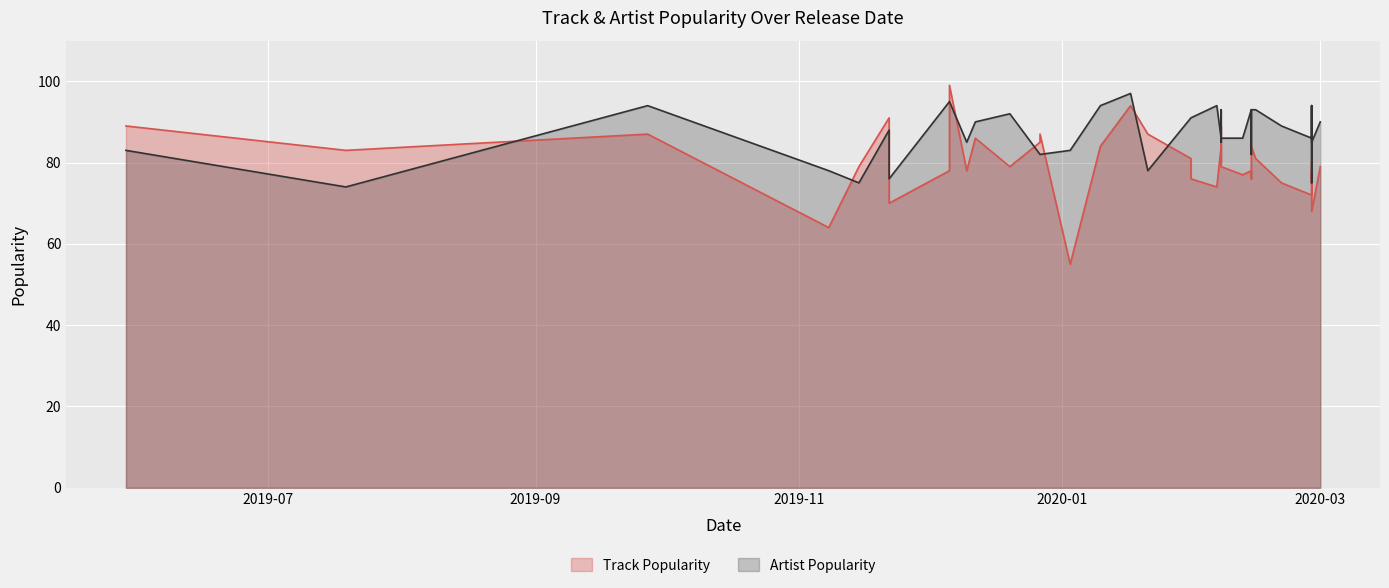

What is the difference between the highest and lowest values at 2020-01-10?

10